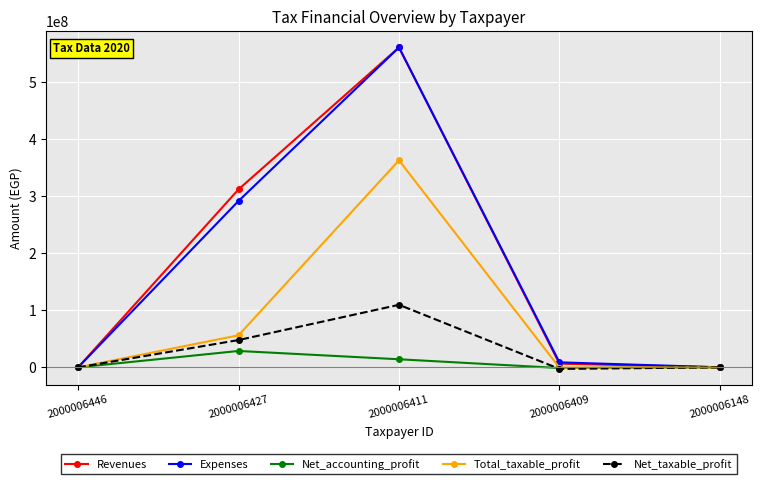

What is the sum of the Total_taxable_profit values at 2000006446 and 2000006148?

10566